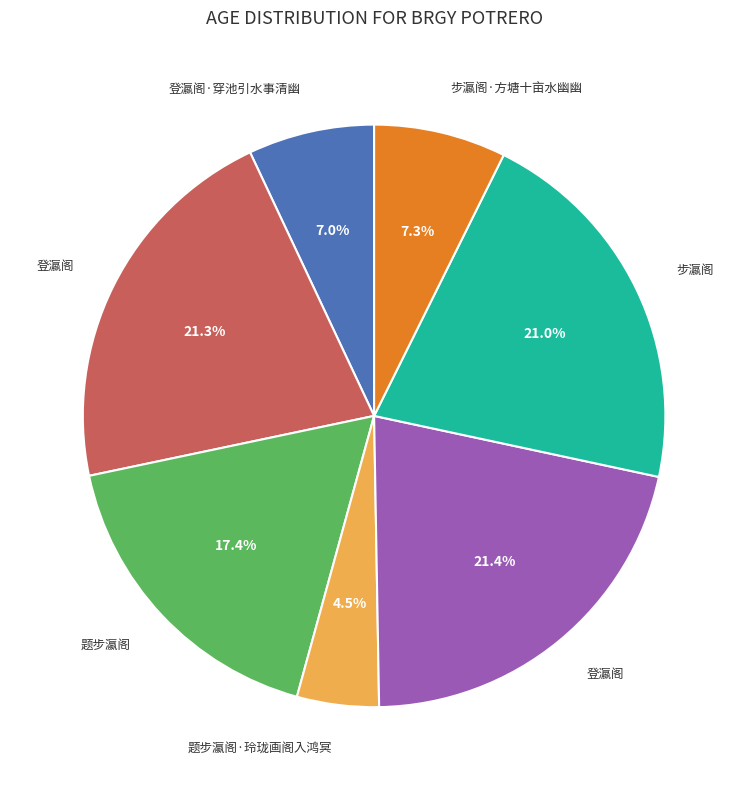

Does any single category account for the majority?

No